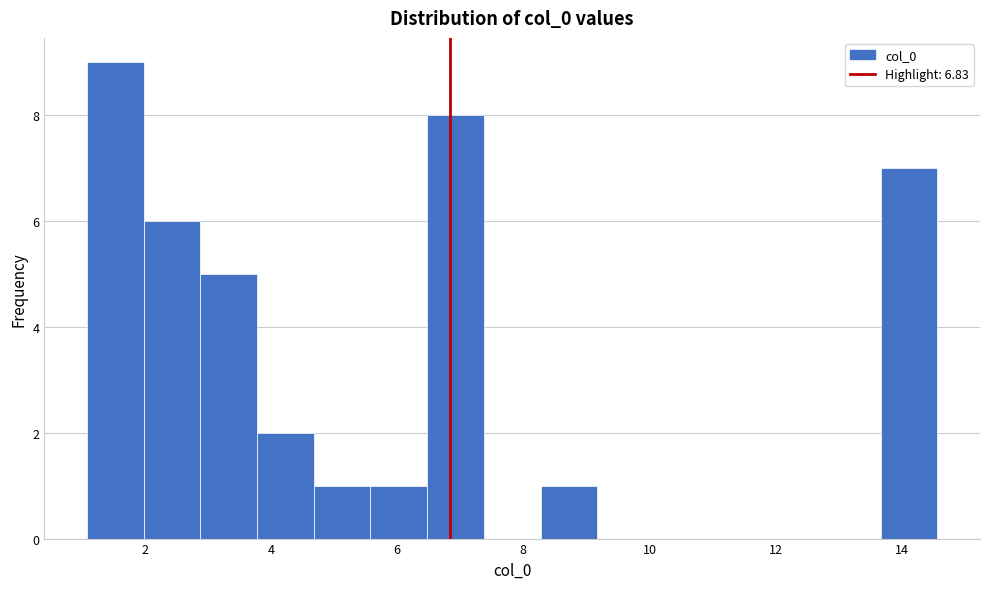

Reading left to right, list every bar in this chart as the range it spans on the x-axis followed by its height. Neither the bar edges nor the heights are printed on the chart, so give them approximately, as read against the axes.

1.0 to 2.0: 9
2.0 to 2.8: 6
2.8 to 3.8: 5
3.8 to 4.6: 2
4.6 to 5.6: 1
5.6 to 6.4: 1
6.4 to 7.4: 8
7.4 to 8.2: 0
8.2 to 9.2: 1
9.2 to 10.0: 0
10.0 to 11.0: 0
11.0 to 11.8: 0
11.8 to 12.8: 0
12.8 to 13.6: 0
13.6 to 14.6: 7